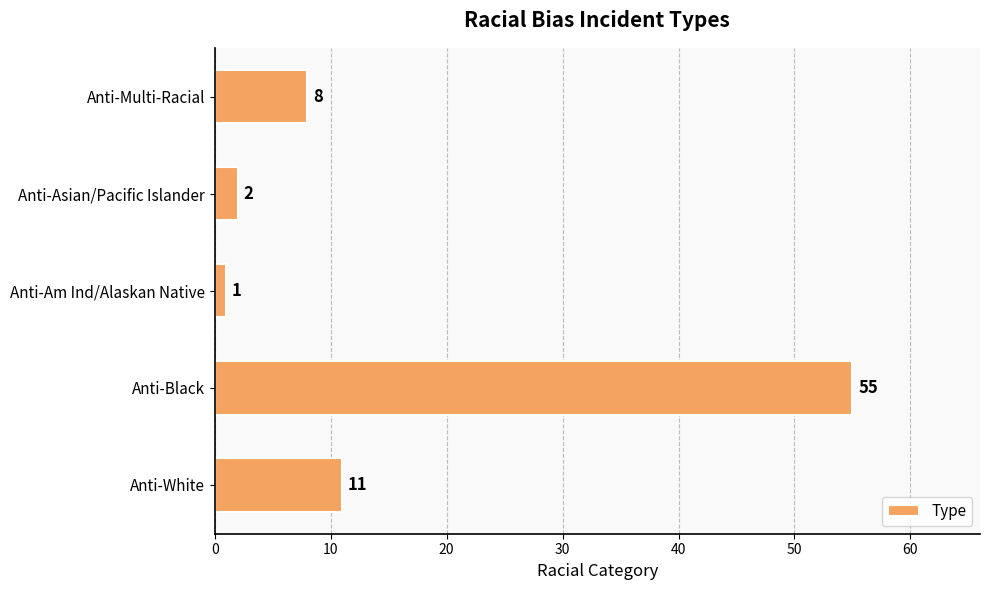

True or false: the data shows 1 at Anti-Am Ind/Alaskan Native.

True